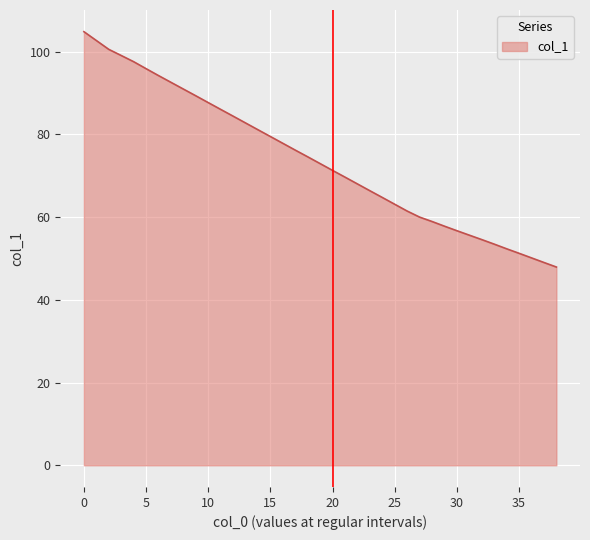

What is the average value?

73.9